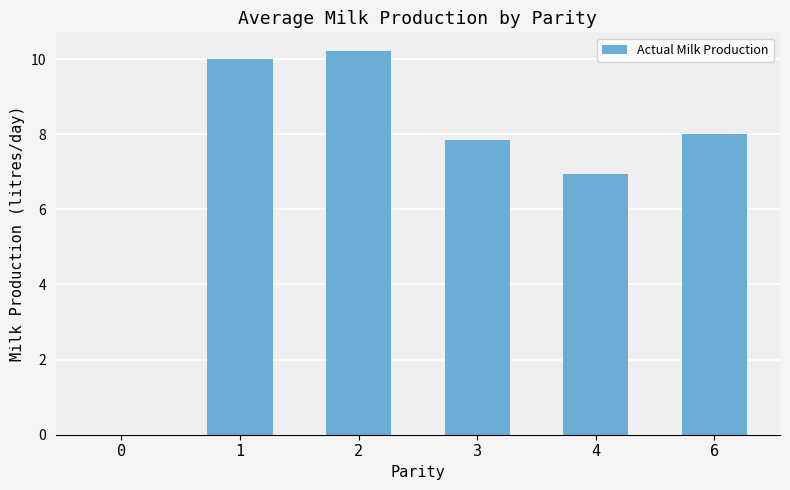

Is it true that the value at 3 is 10.7?

False